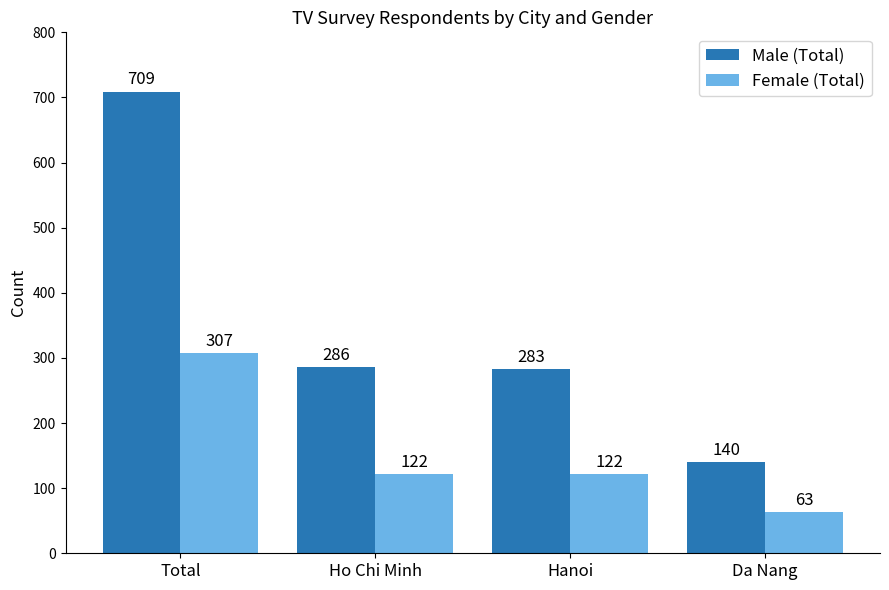

What are all the series names shown in the legend?

Male (Total), Female (Total)